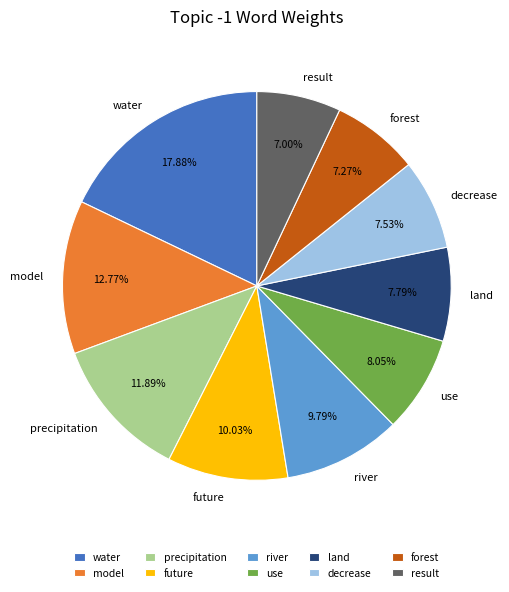

What is the largest slice in the pie chart?

water